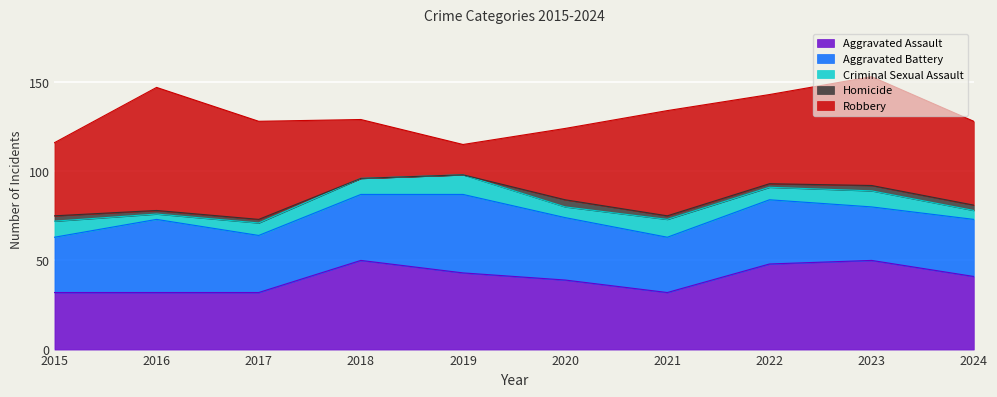

What is the difference between the maximum and minimum values in the Aggravated Assault series?

18